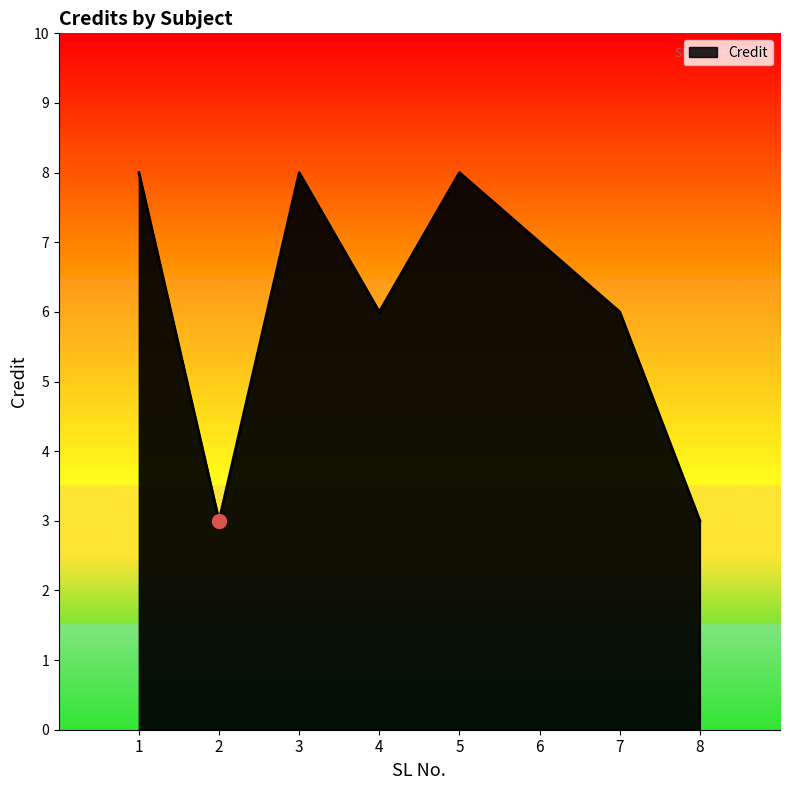

What is the greatest value displayed?

8